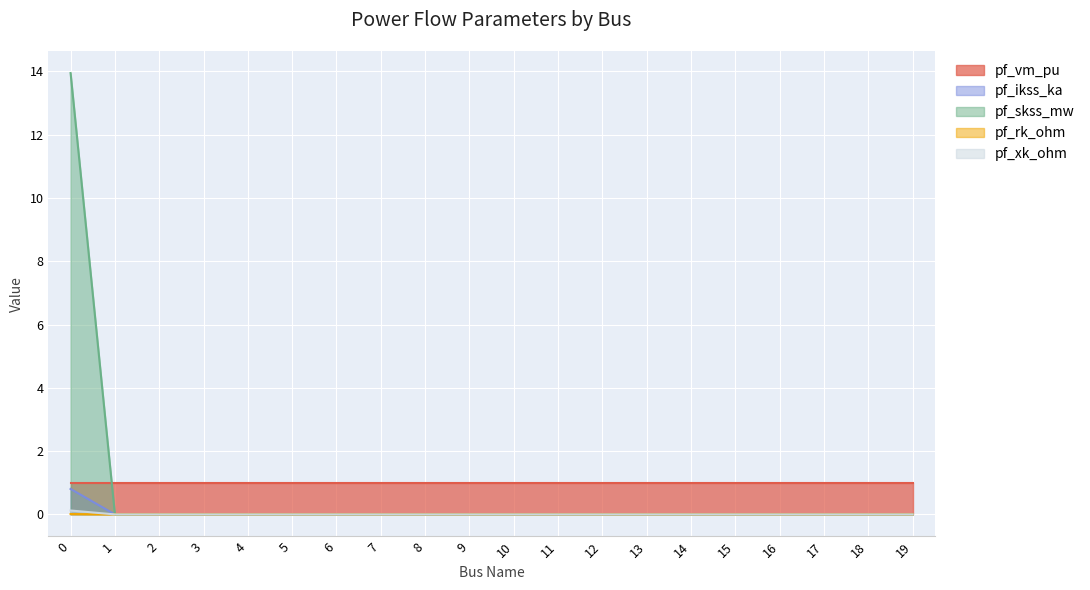

Which series has the largest total across all categories?

pf_vm_pu